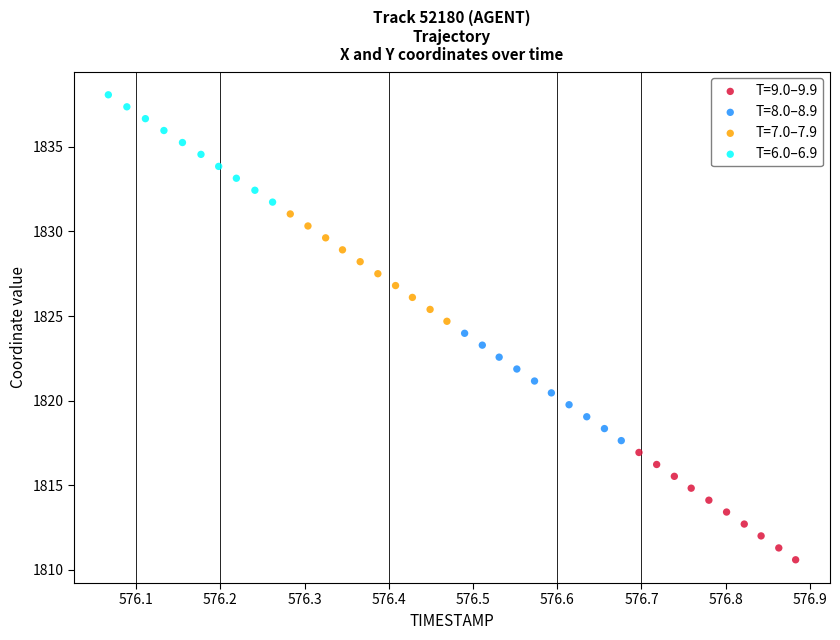

Which series contains the highest Y value?

T=6.0–6.9